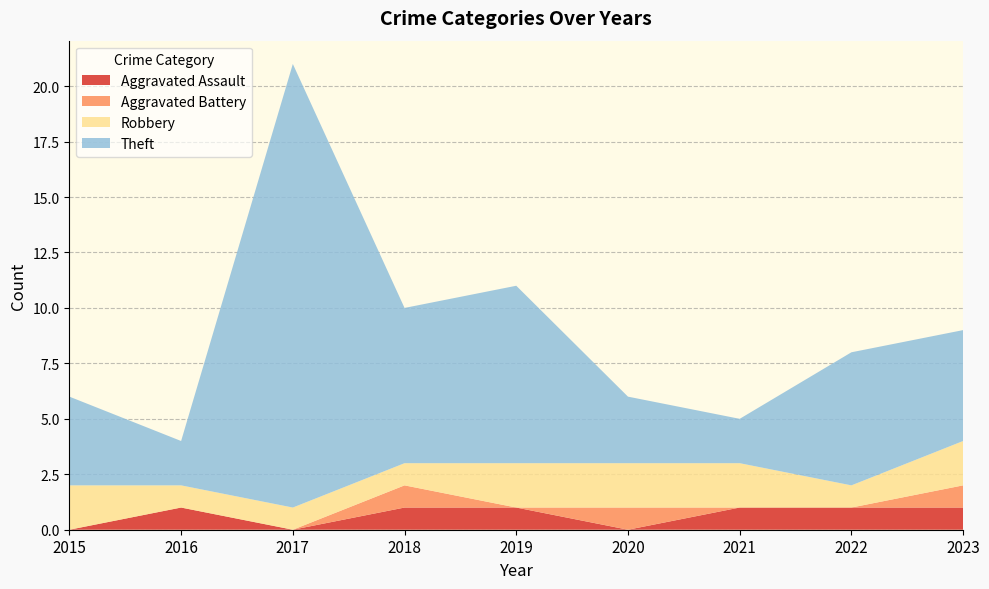

Reading right to left, list all the values displayed in this chart.

Aggravated Assault: 1	1	1	0	1	1	0	1	0
Aggravated Battery: 1	0	0	1	0	1	0	0	0
Robbery: 2	1	2	2	2	1	1	1	2
Theft: 5	6	2	3	8	7	20	2	4